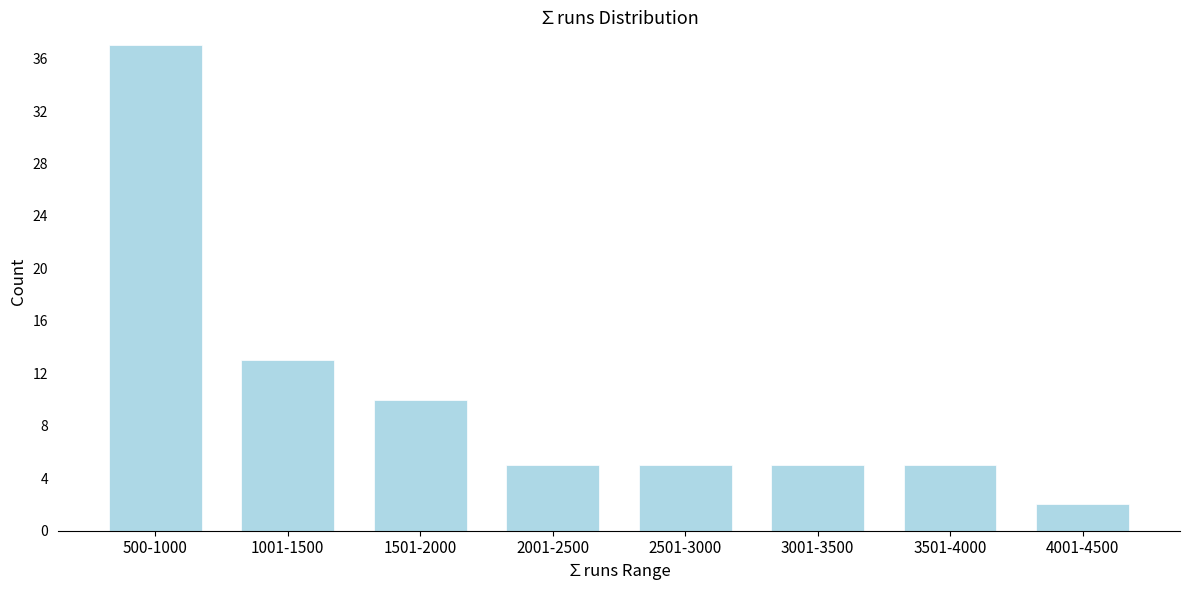

Reading right to left, what are all the values shown in this chart?

2	5	5	5	5	10	13	37